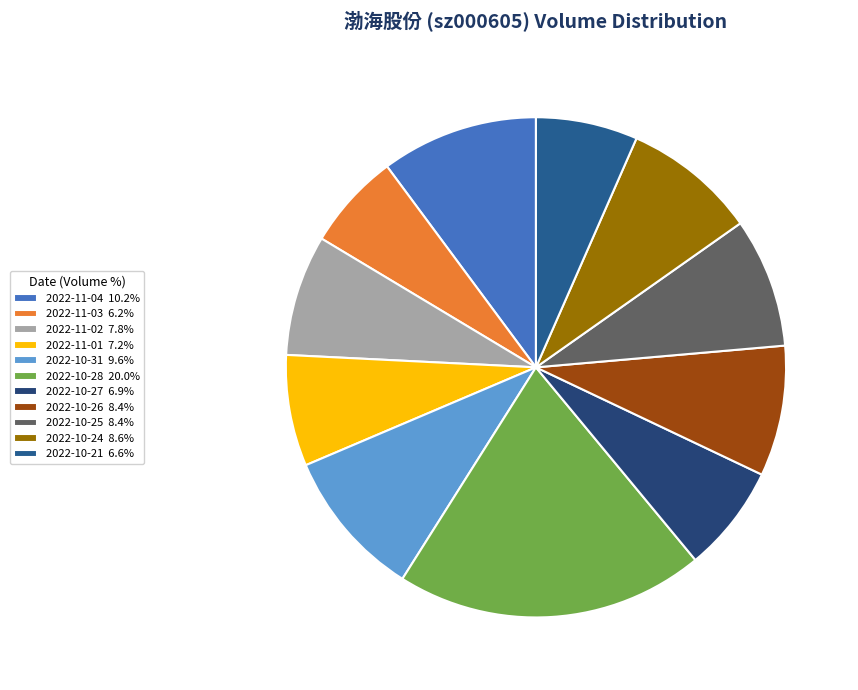

Combined, what portion of the pie is 2022-10-31 and 2022-10-28?

29.6%